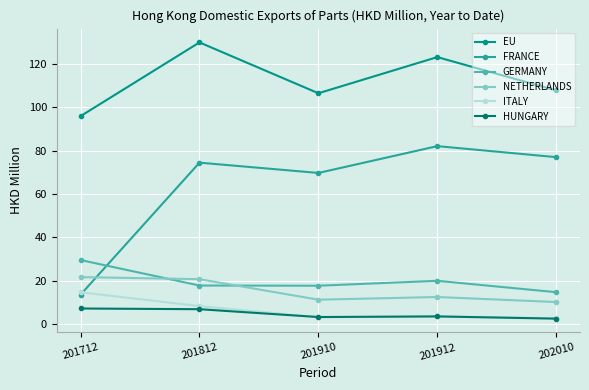

True or false: HUNGARY and FRANCE cross at least once.

False